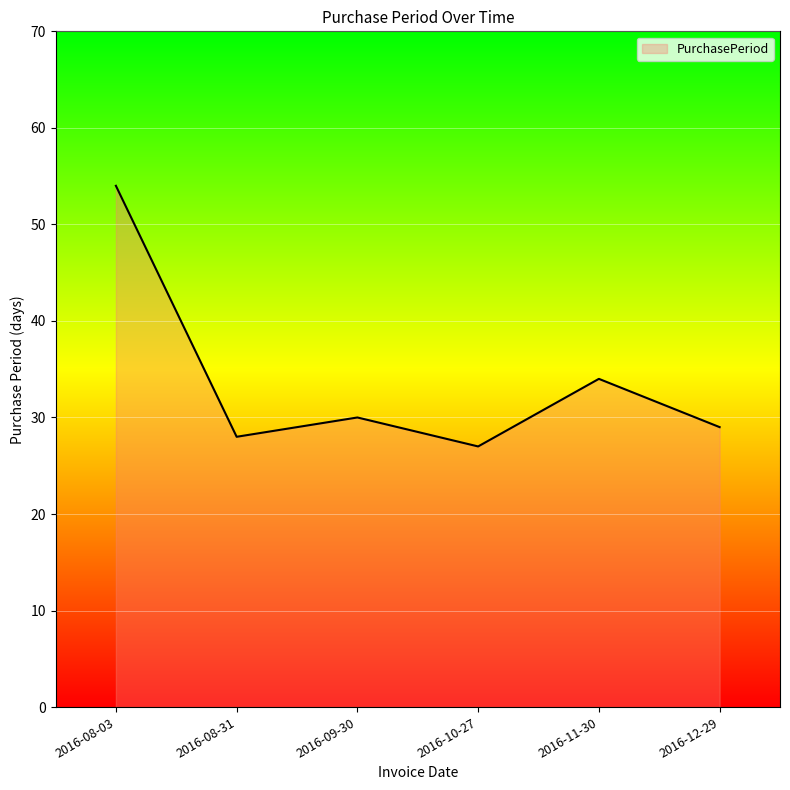

Where is the data nearest to the value 40?

2016-11-30